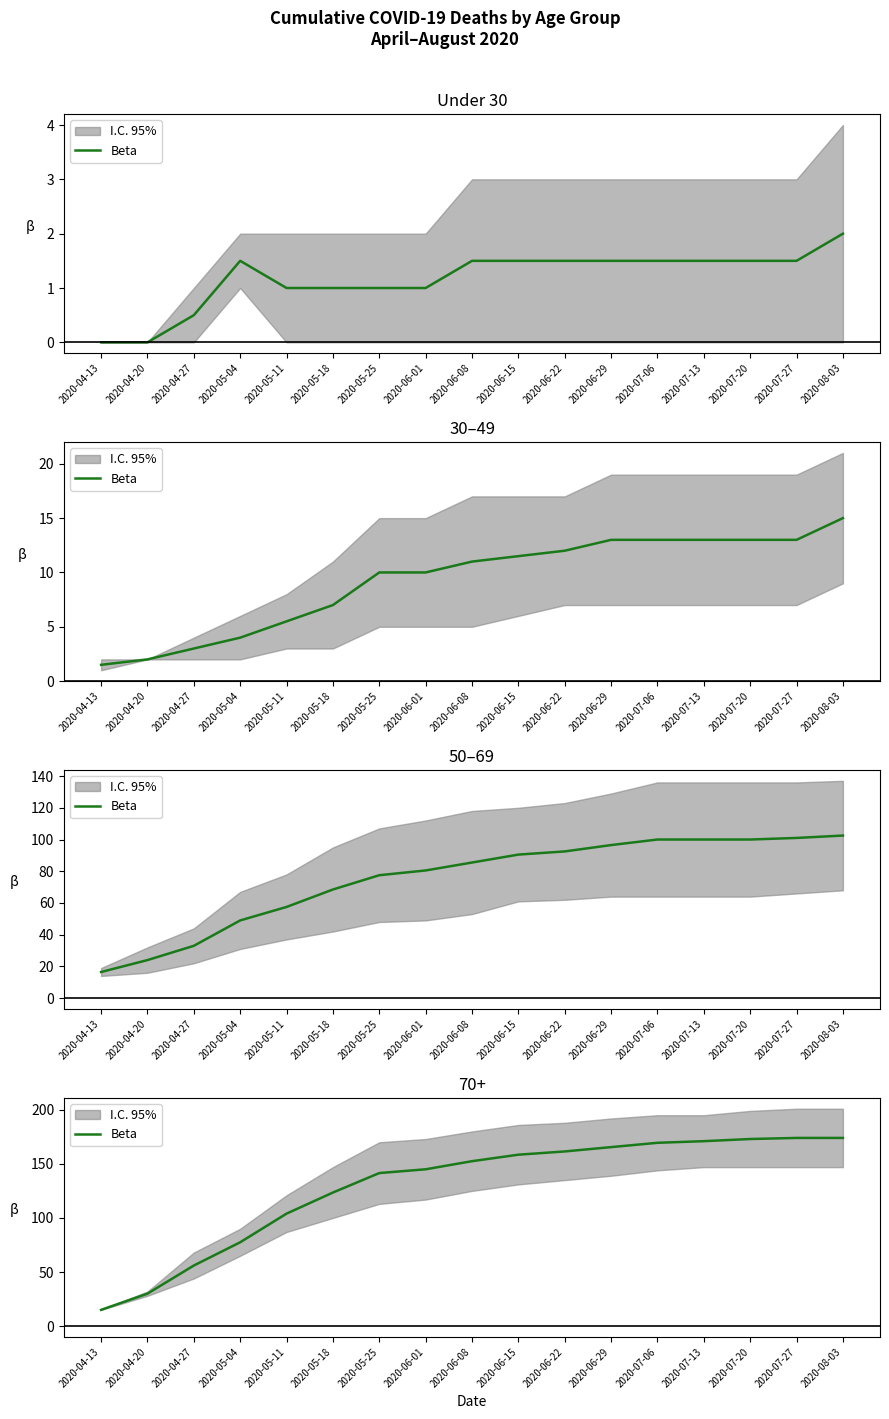

What is the difference between the values at 2020-05-11 and 2020-07-13?

67.0